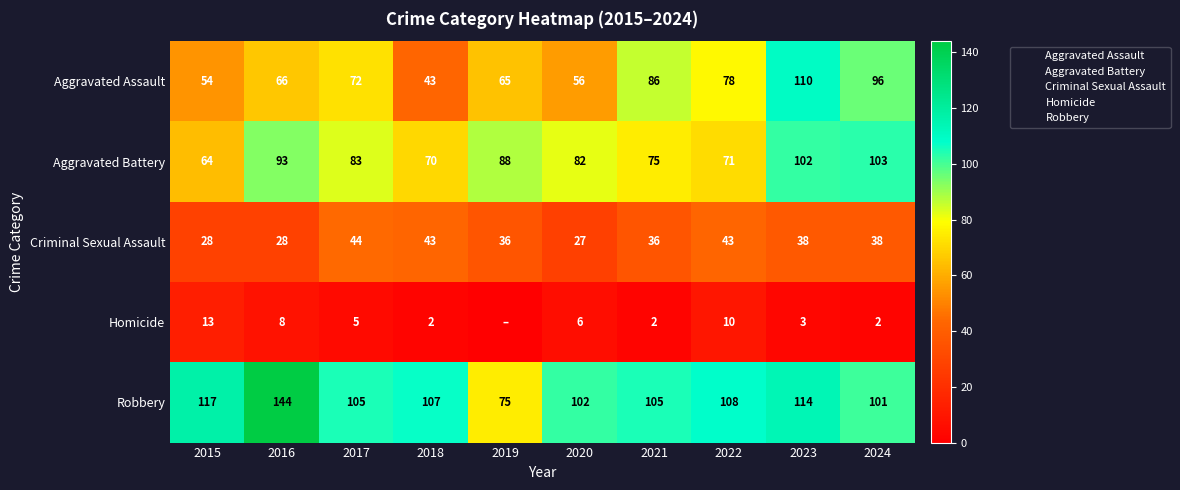

Which series has the widest spread of values?

Robbery